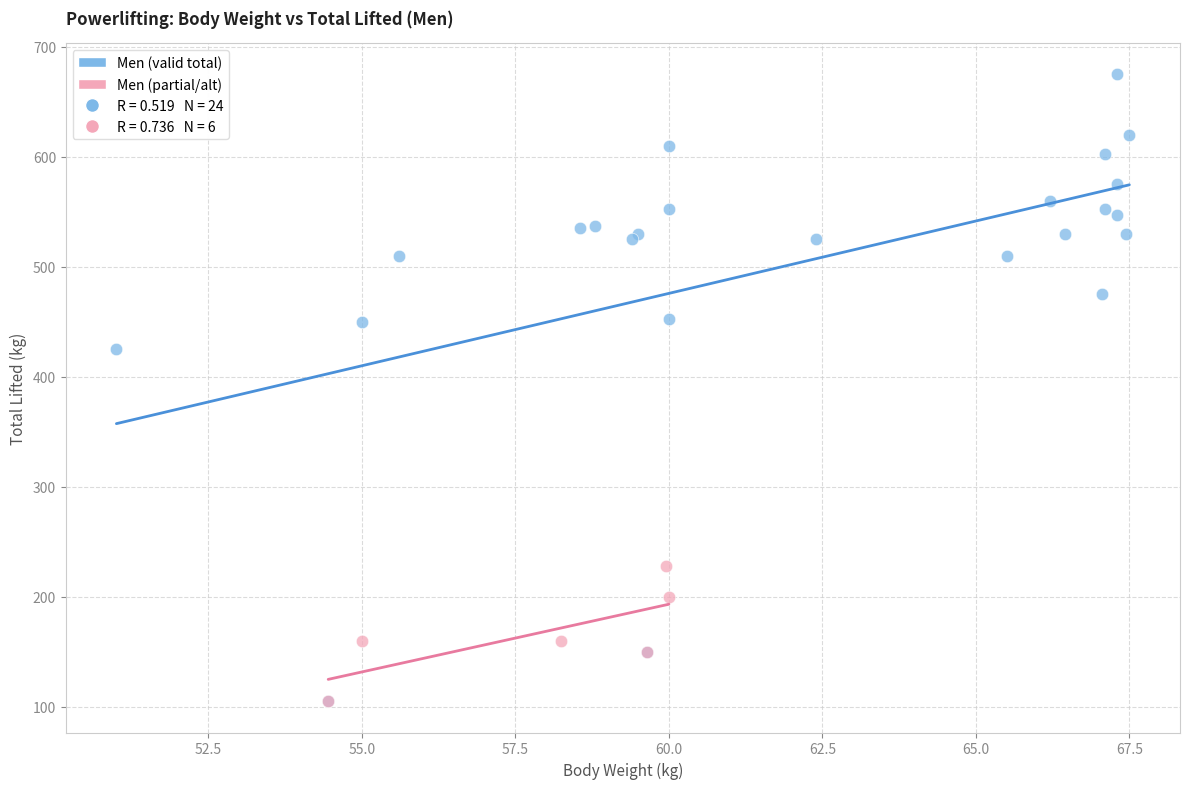

Which series has the widest spread of Y values?

Men (valid total)